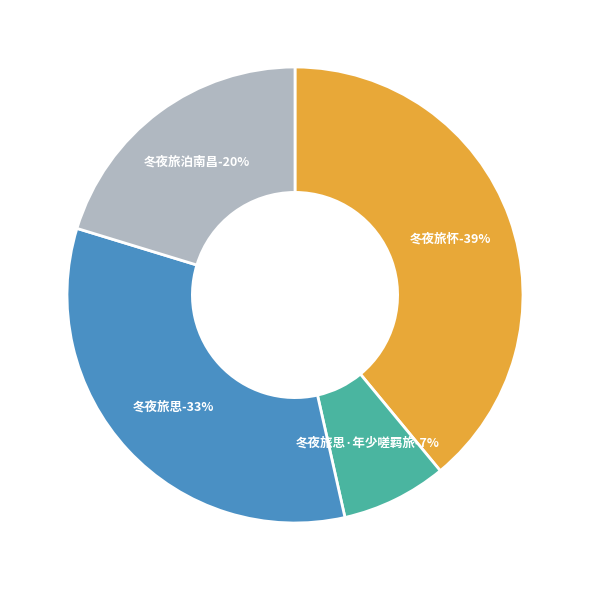

True or false: 冬夜旅思 accounts for 33% of the total.

True